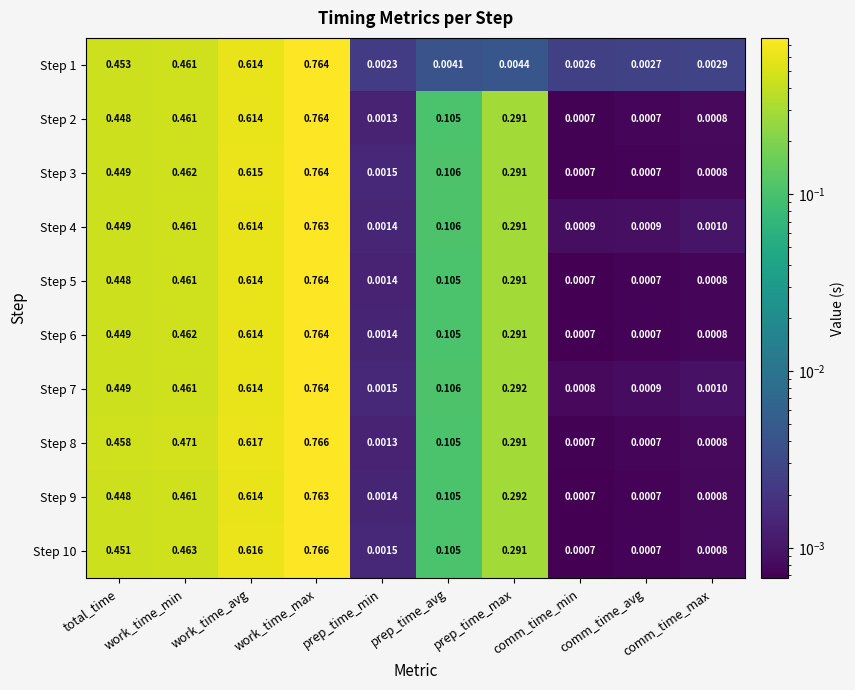

List the labels in order of Step 1 value, largest first.

work_time_max, work_time_avg, work_time_min, total_time, prep_time_max, prep_time_avg, comm_time_max, comm_time_avg, comm_time_min, prep_time_min